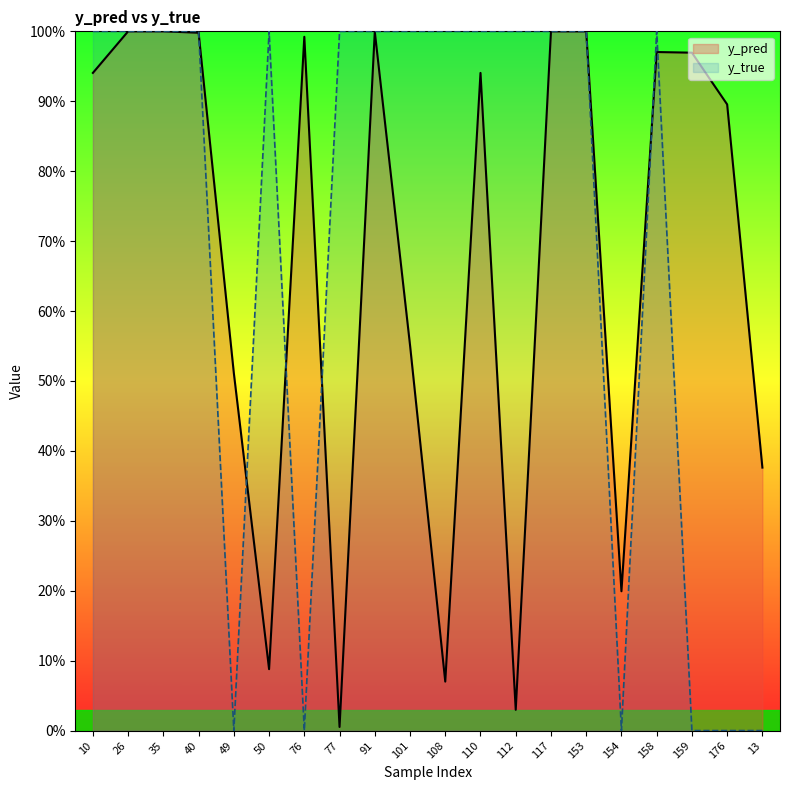

Rank the series by their maximum value, from lowest to highest.

y_pred, y_true